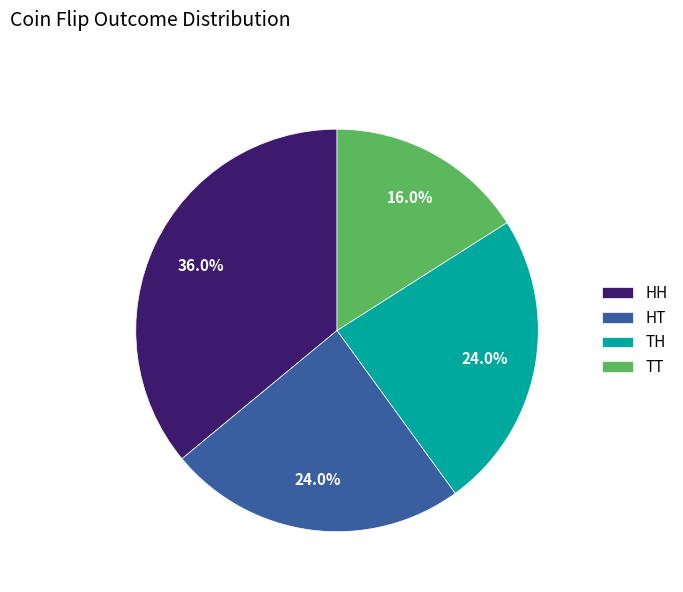

What percentage do HH and TT together represent?

52.0%